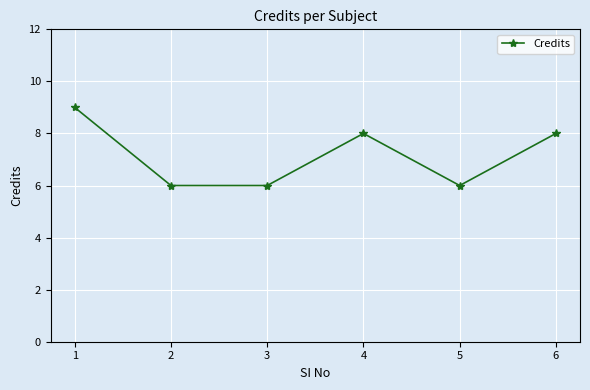

What is the sum of the values at 3 and 2?

12